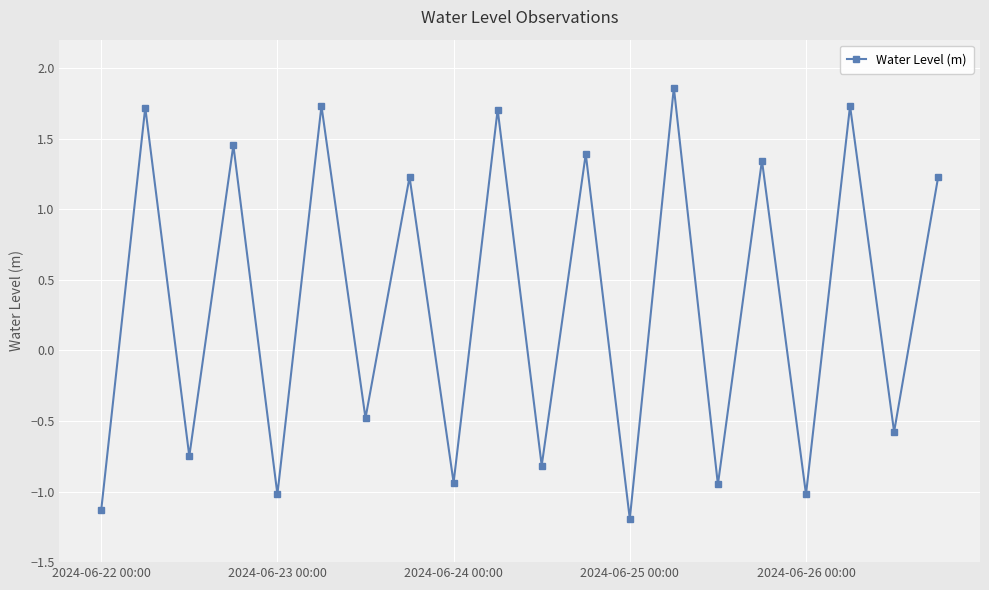

What is the sum of all values?

6.5